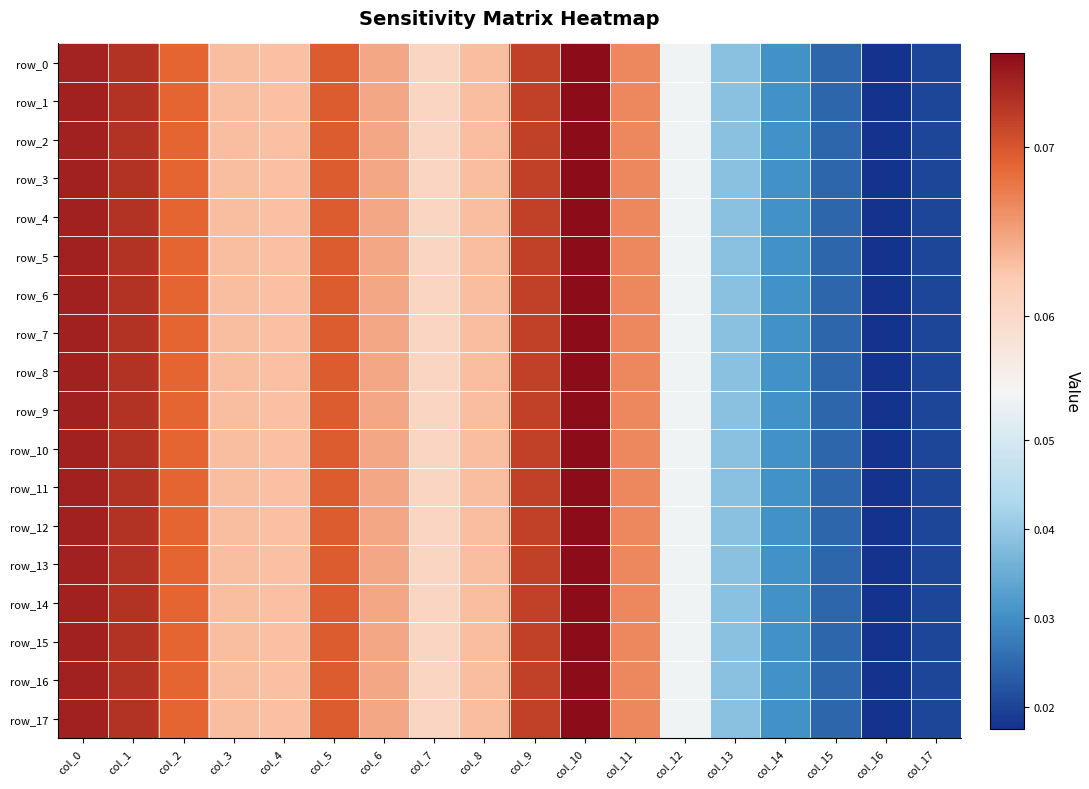

Is it true that row_17 equals 0.0 at col_13?

True